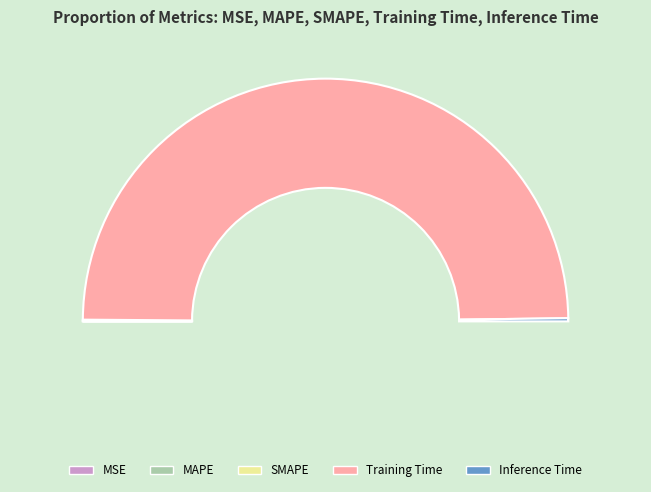

What percentage is NOT represented by SMAPE?

99.9%